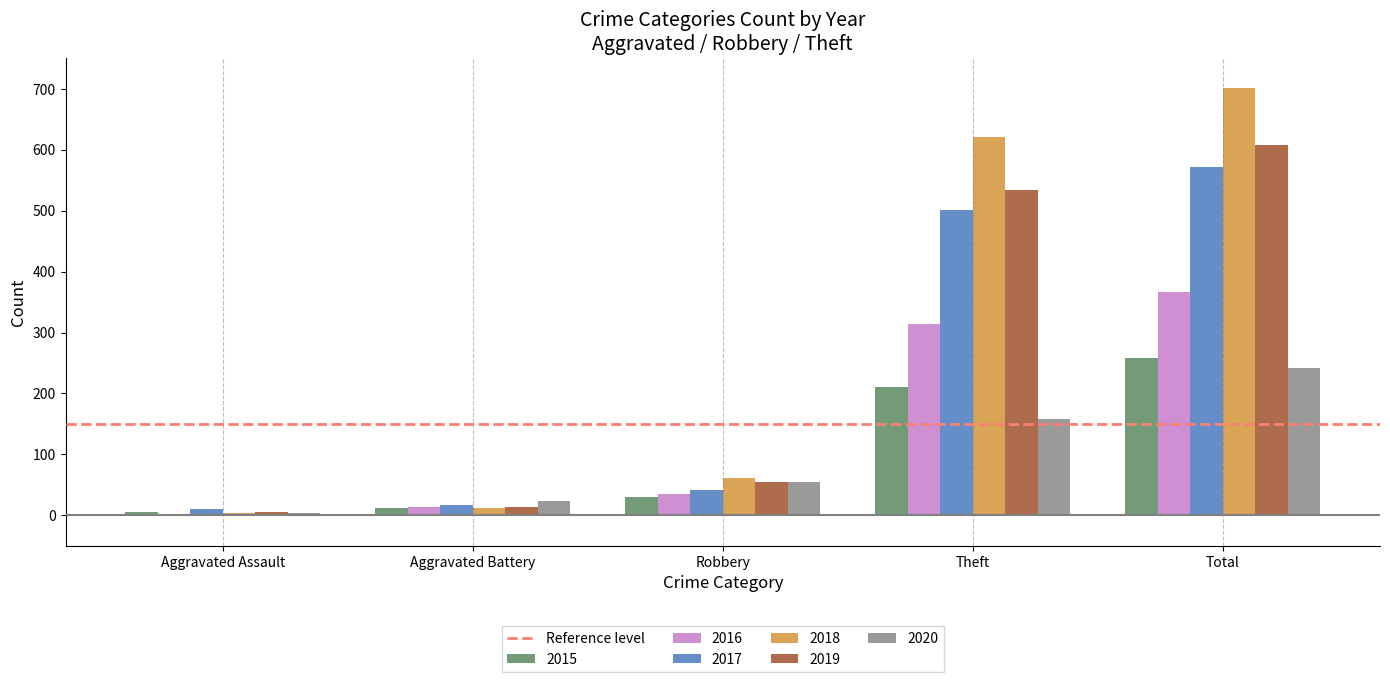

What is the label of the 5th bar from the left?

Total